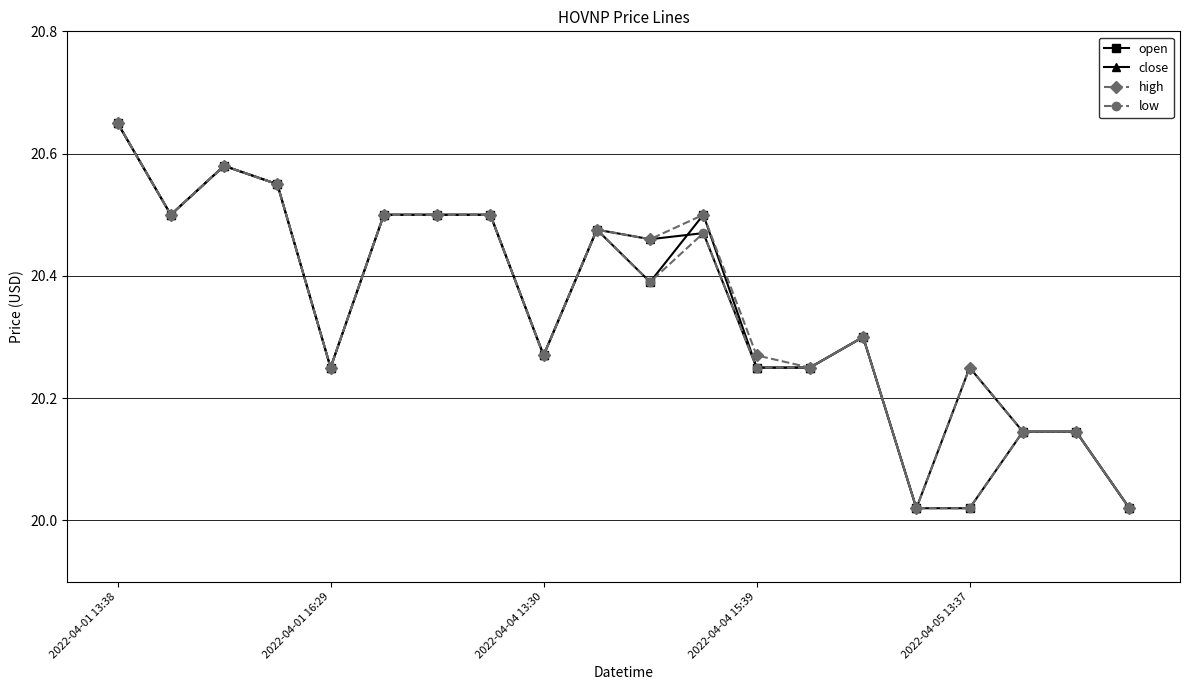

At how many categories does at least one series exceed 20?

20